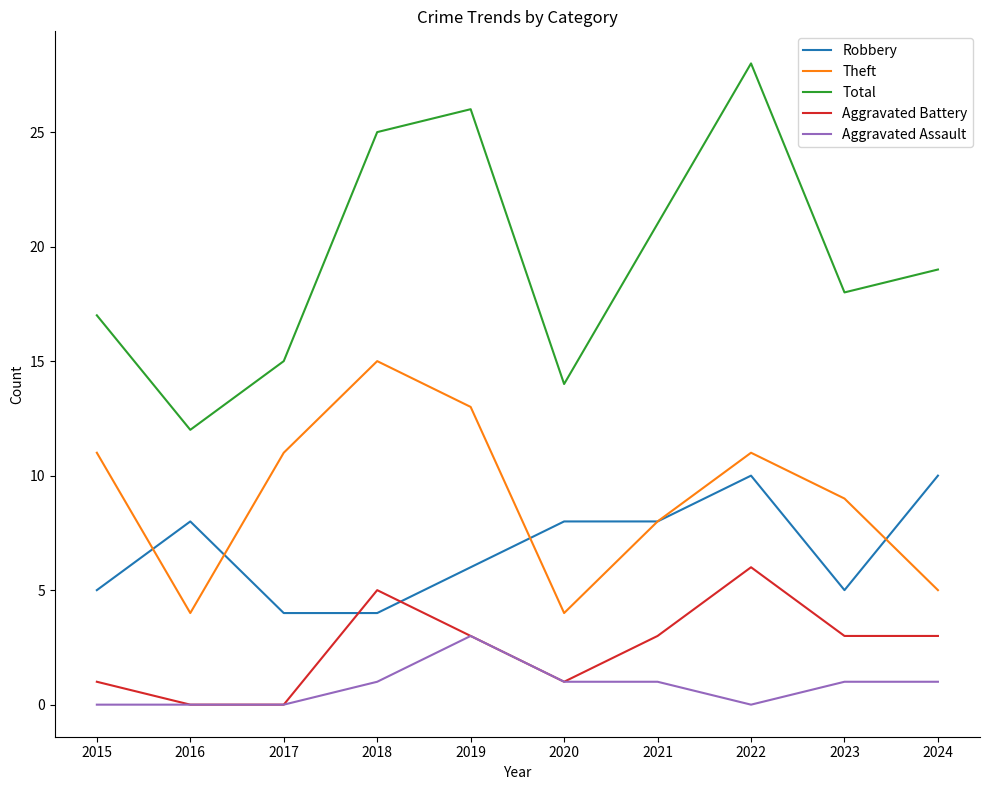

Rank the series by their maximum value, from highest to lowest.

Total, Theft, Robbery, Aggravated Battery, Aggravated Assault